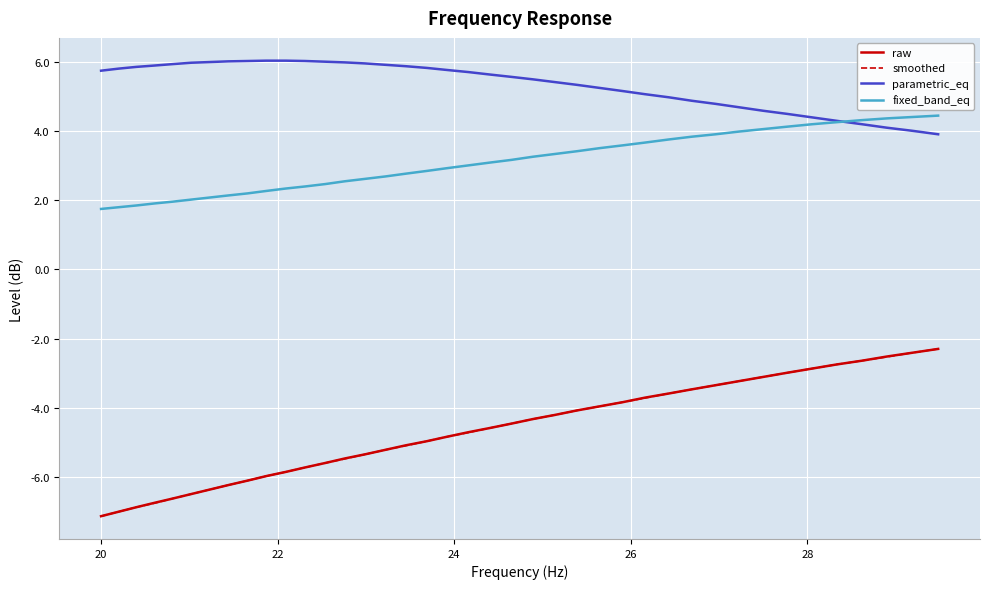

What is the minimum value for raw?

-7.1